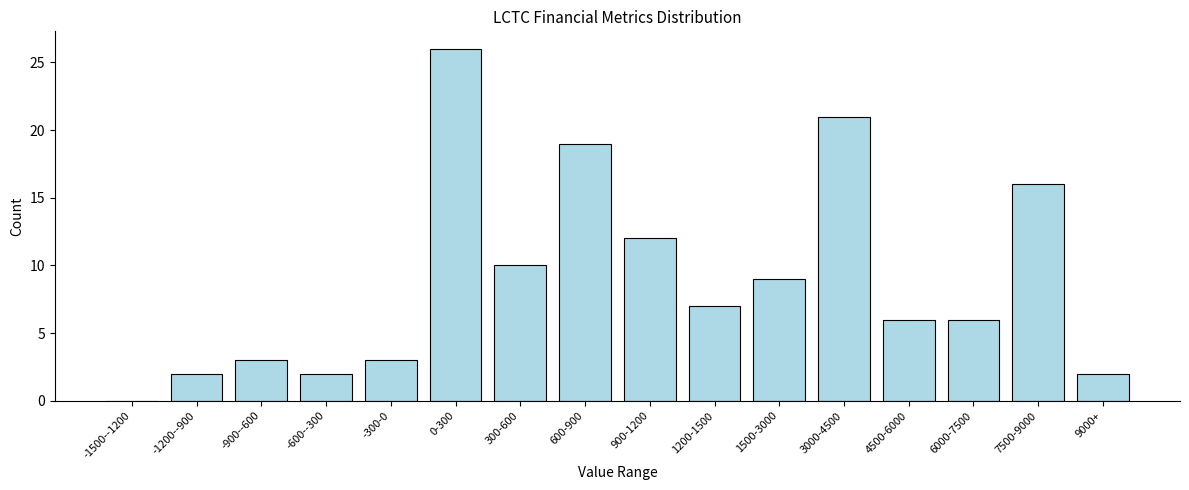

Reading left to right, what are all the values shown in this chart?

-1500--1200=0	-1200--900=2	-900--600=3	-600--300=2	-300-0=3	0-300=26	300-600=10	600-900=19	900-1200=12	1200-1500=7	1500-3000=9	3000-4500=21	4500-6000=6	6000-7500=6	7500-9000=16	9000+=2